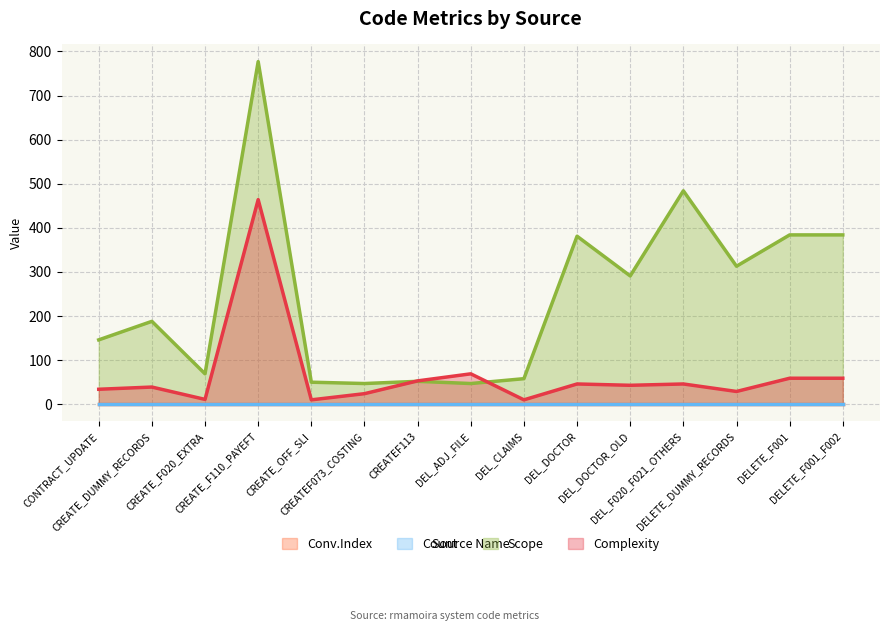

True or false: Scope has a value of 58 at DEL_CLAIMS.

True